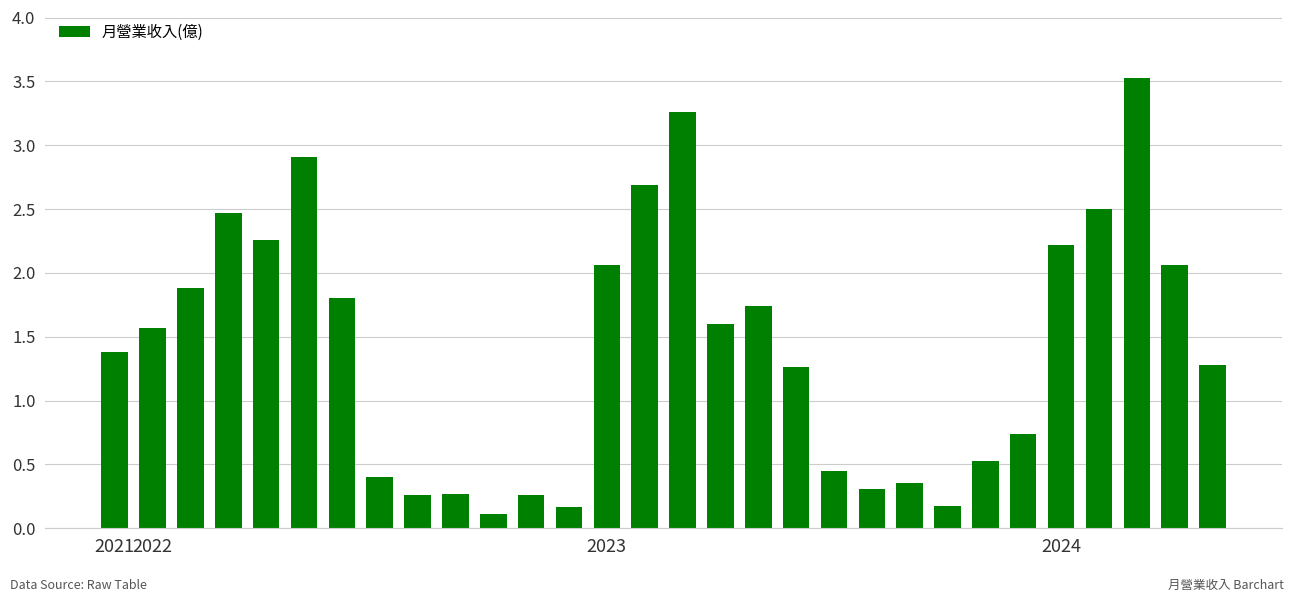

What is the difference between the maximum and minimum values?

3.4